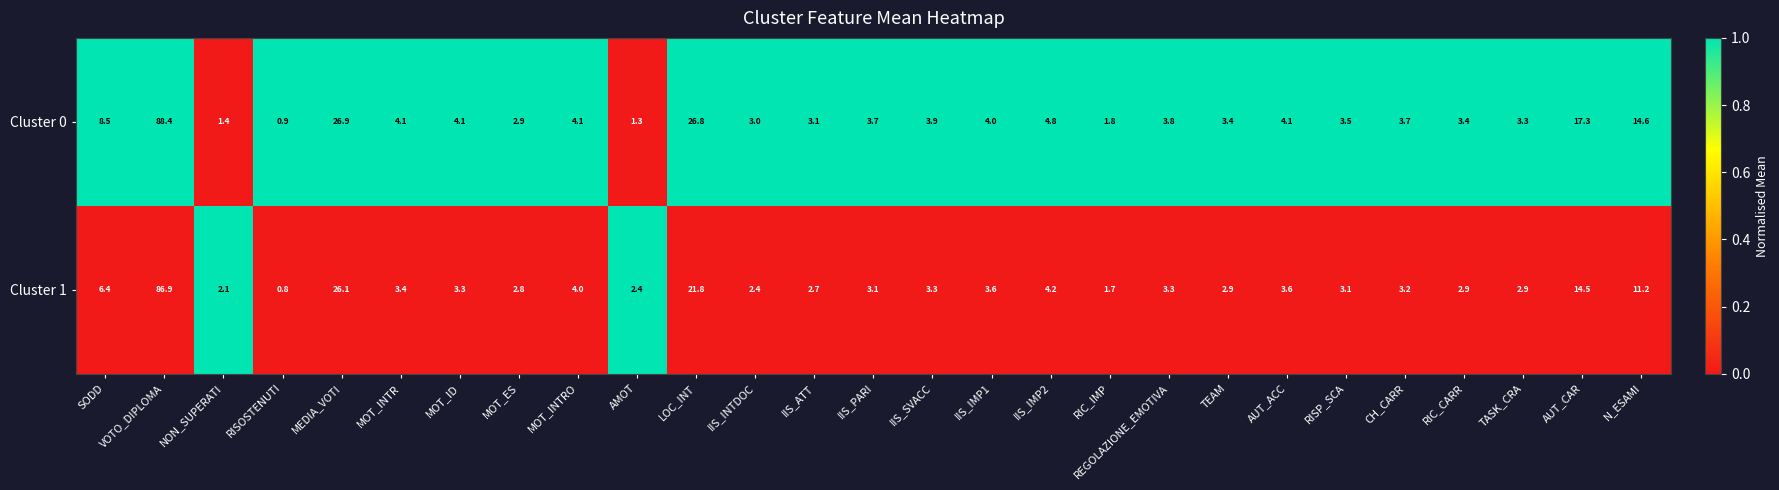

Which label corresponds to the smallest value in the chart?

RISOSTENUTI